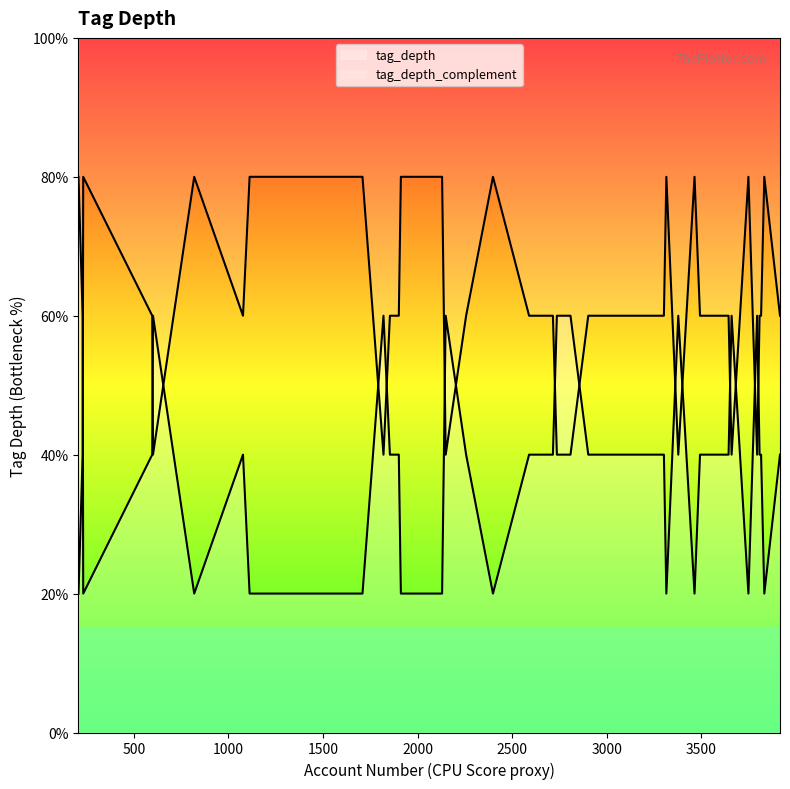

Between 597 and 3917, which is larger?

597